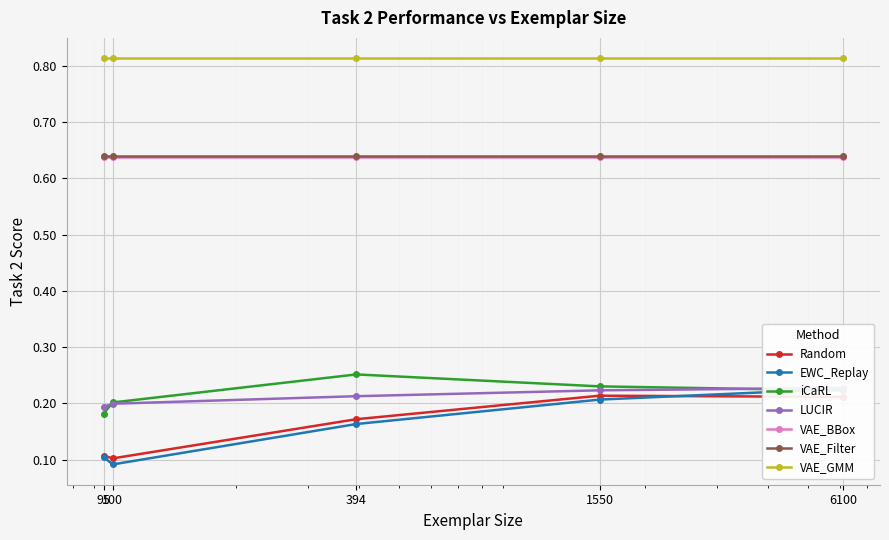

What is the difference between the second highest and second lowest values in the EWC_Replay series?

0.1